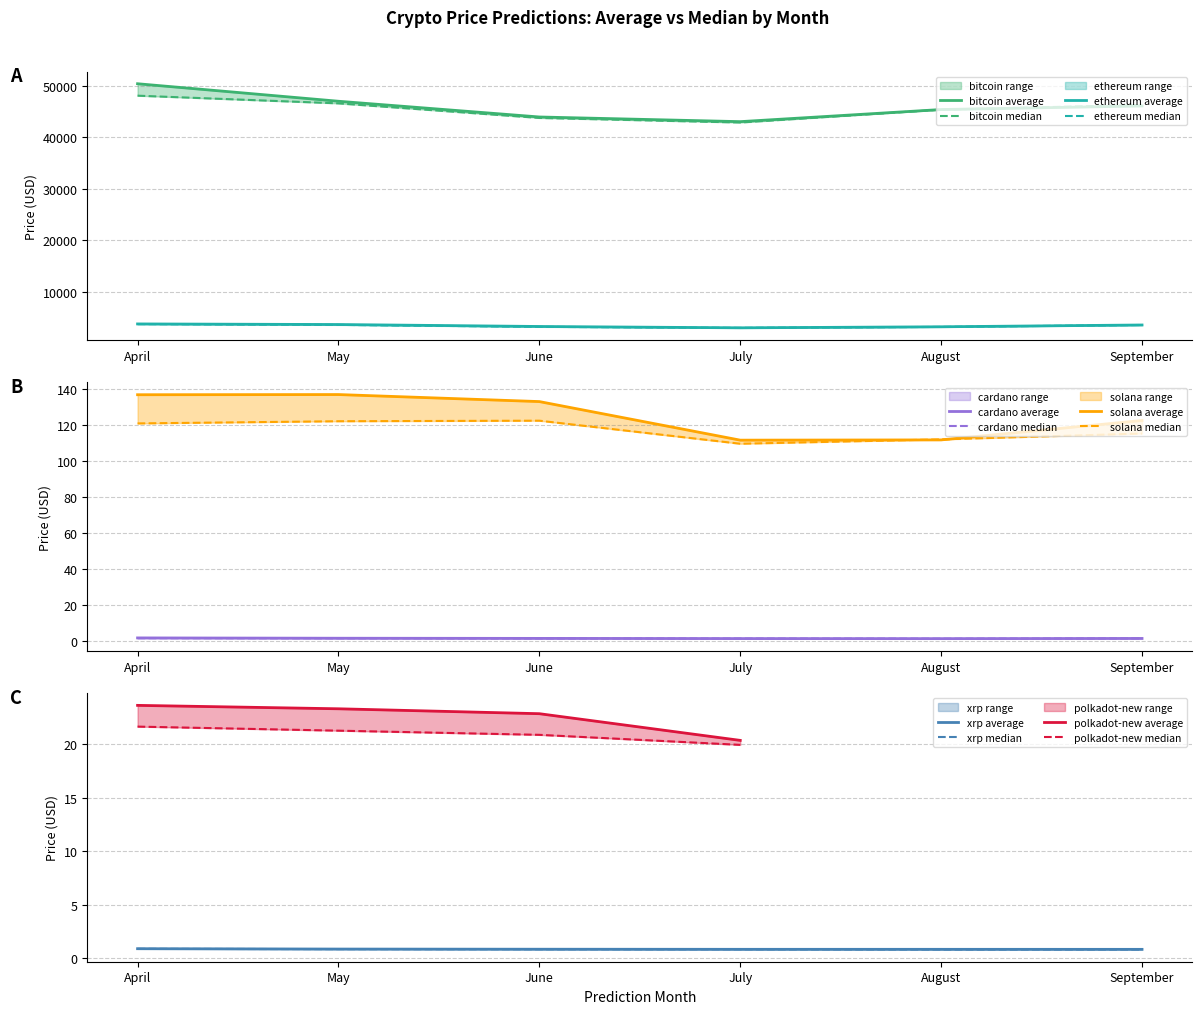

What is the average value of the cardano series?

1.2